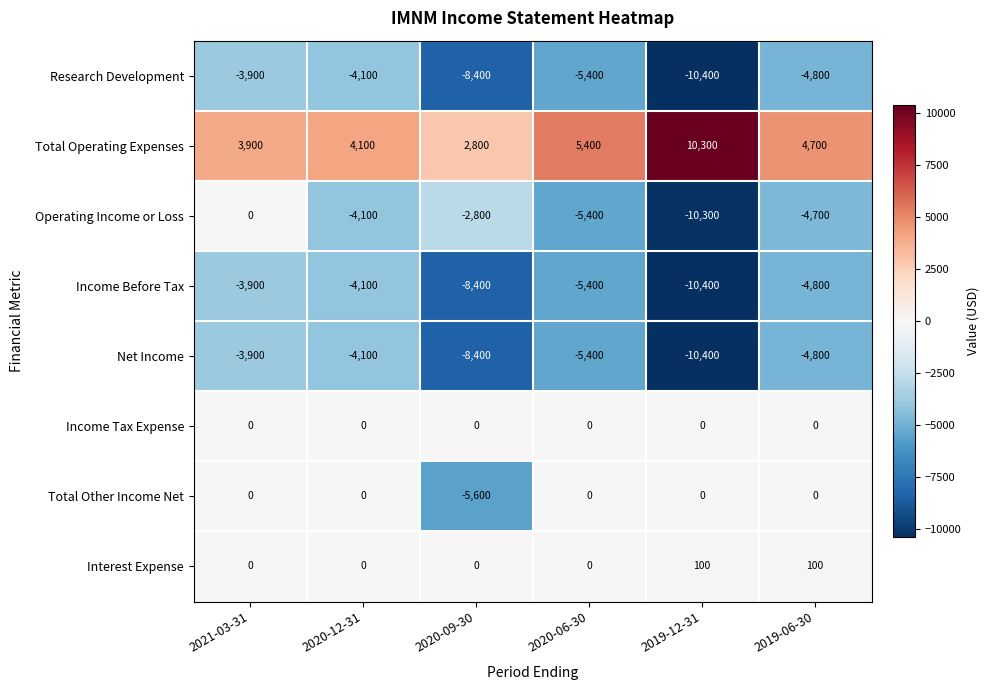

True or false: Operating Income or Loss has a value of -4065 at 2020-09-30.

False